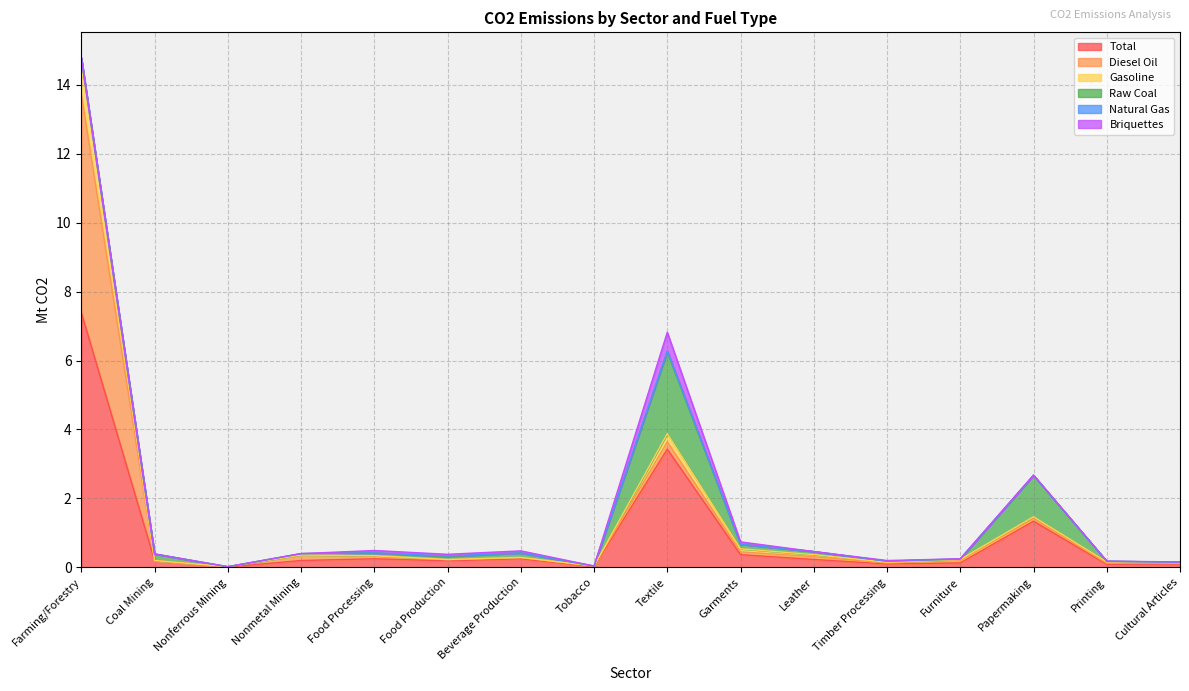

How many positive values does the Briquettes series have?

8